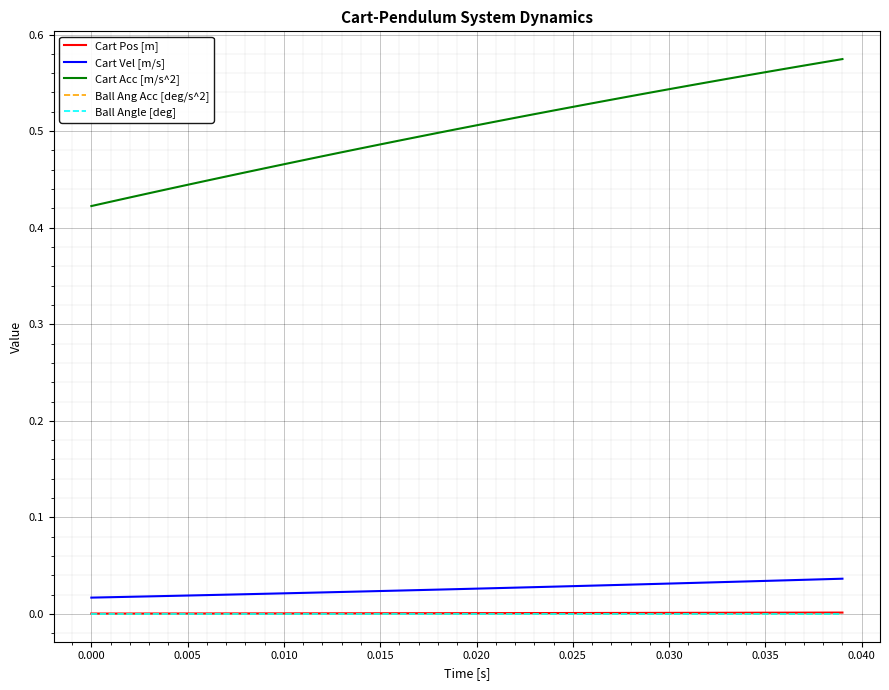

True or false: Ball Ang Acc [deg/s^2] and Ball Angle [deg] cross at least once.

False